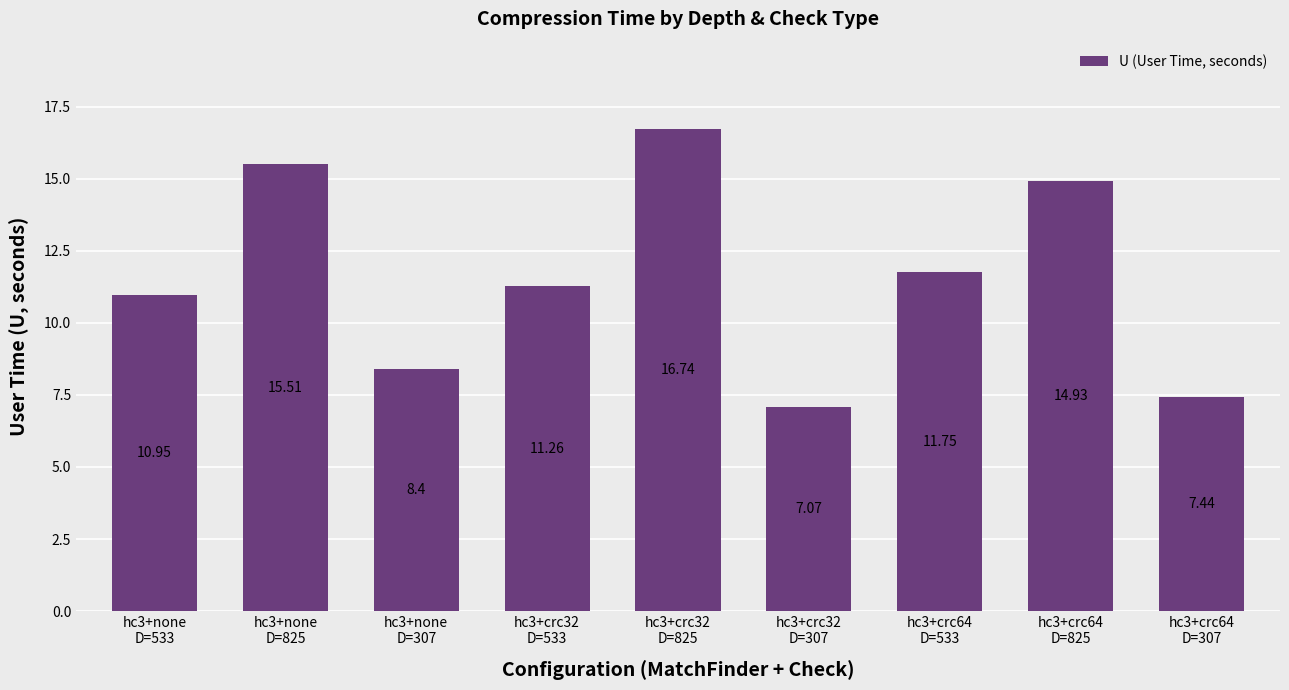

What is the label of the 5th bar from the right?

hc3+crc32
D=825